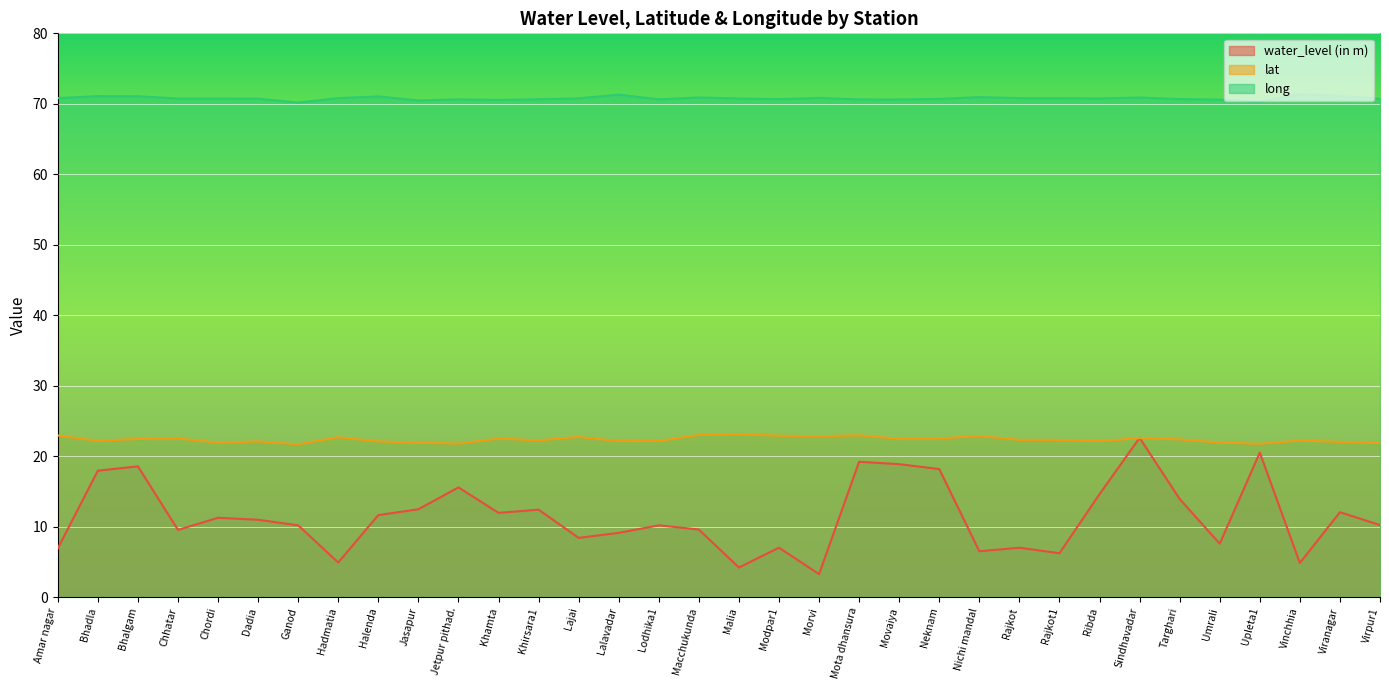

What is the label of the 22nd point from the left?

Movaiya